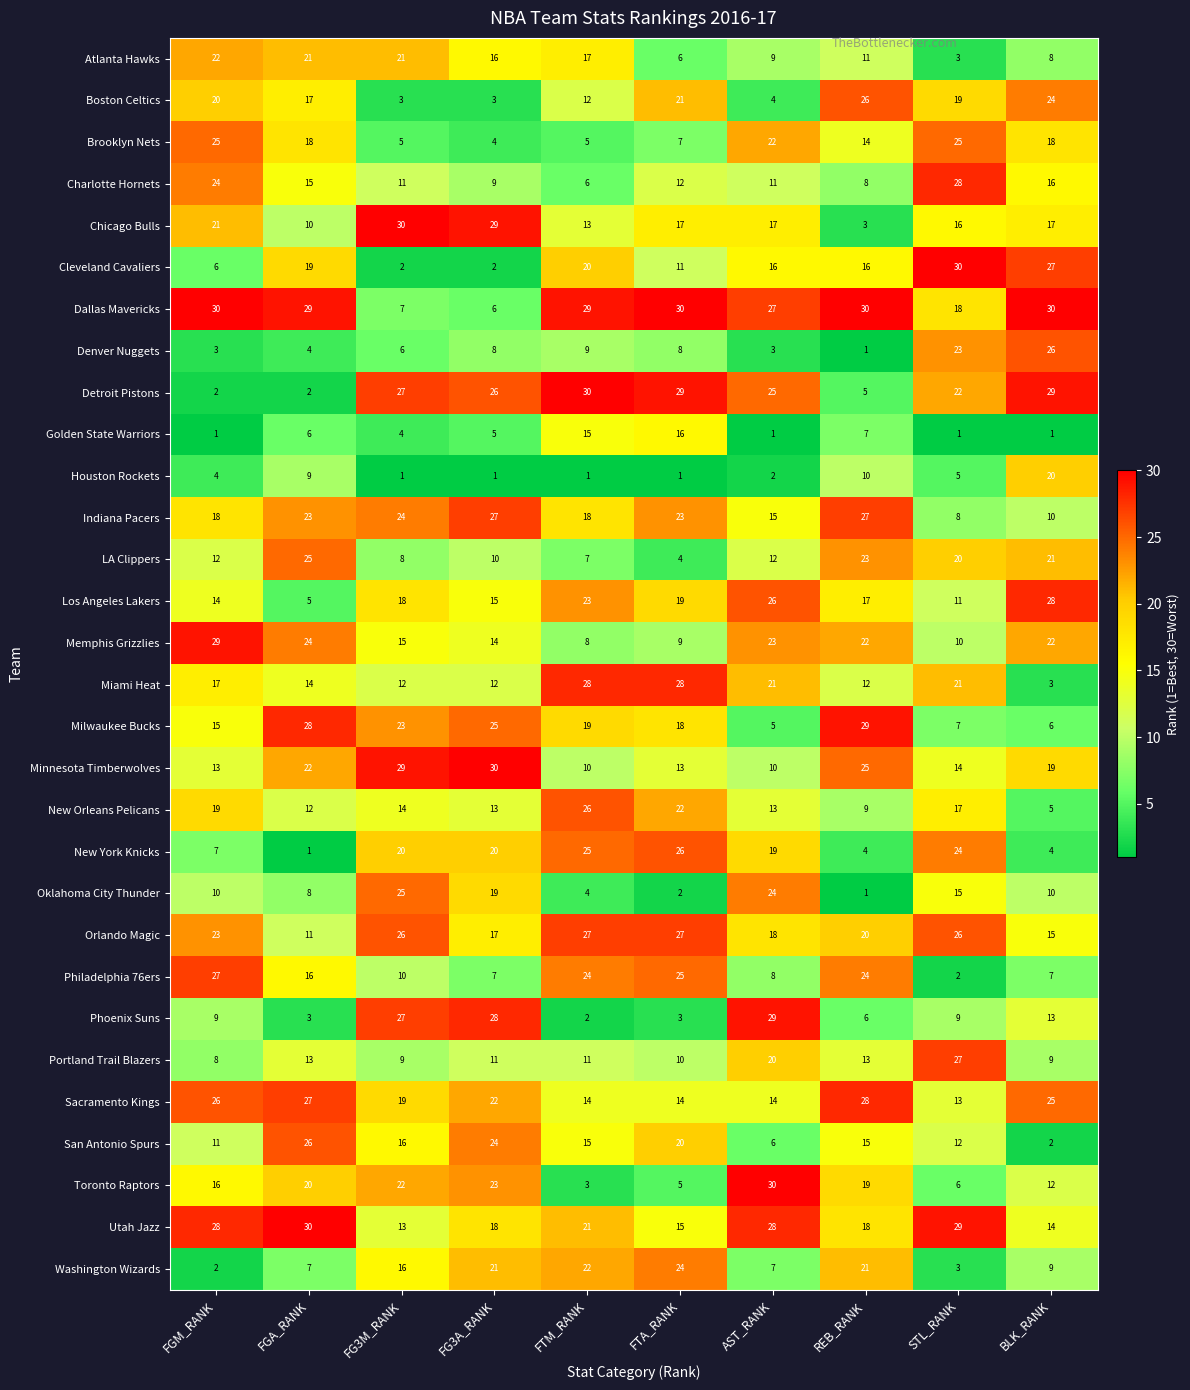

At which label does Utah Jazz reach its peak?

FGA_RANK